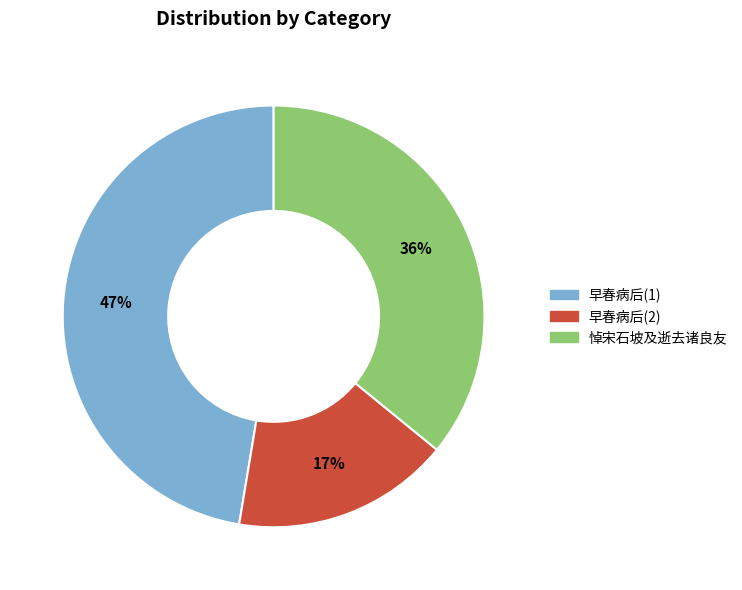

To the nearest percent, what is the average slice percentage?

33%